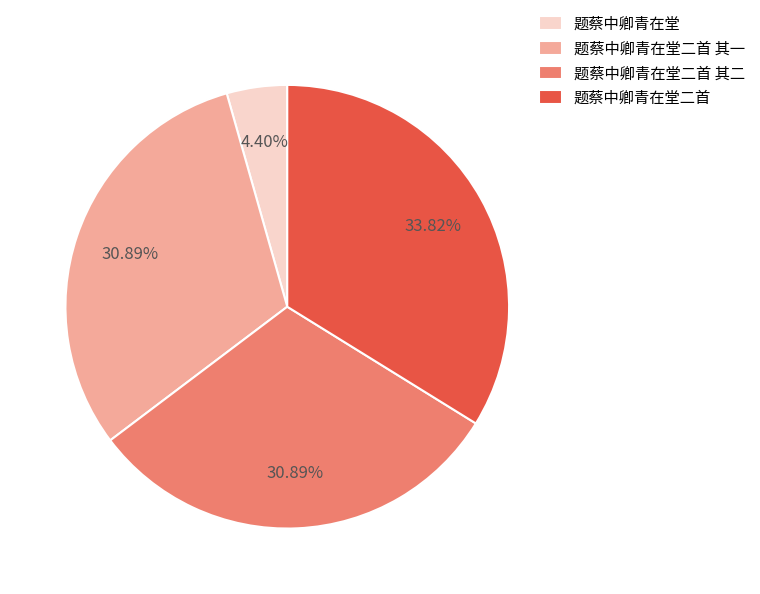

Which has a higher value, 题蔡中卿青在堂二首 其一 or 题蔡中卿青在堂二首?

题蔡中卿青在堂二首